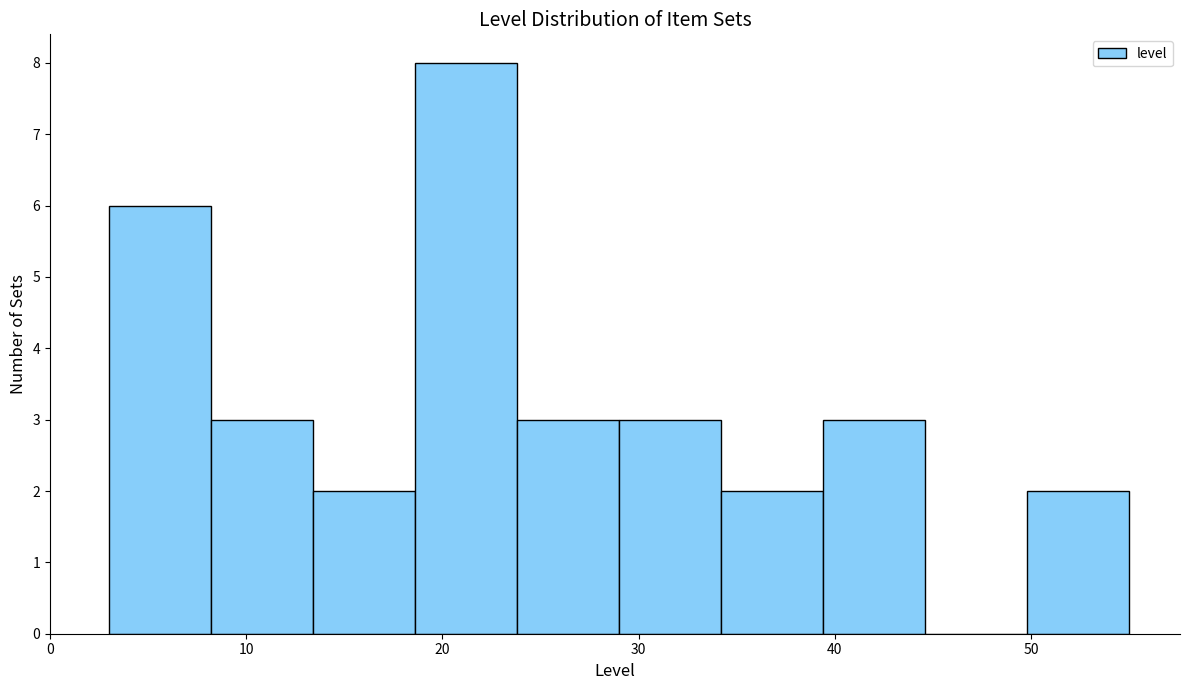

Reading left to right, list every bar in this chart as the range it spans on the x-axis followed by its height. Neither the bar edges nor the heights are printed on the chart, so give them approximately, as read against the axes.

3.0 to 8.2: 6
8.2 to 13.4: 3
13.4 to 18.6: 2
18.6 to 23.8: 8
23.8 to 29.0: 3
29.0 to 34.2: 3
34.2 to 39.4: 2
39.4 to 44.6: 3
44.6 to 49.8: 0
49.8 to 55.0: 2